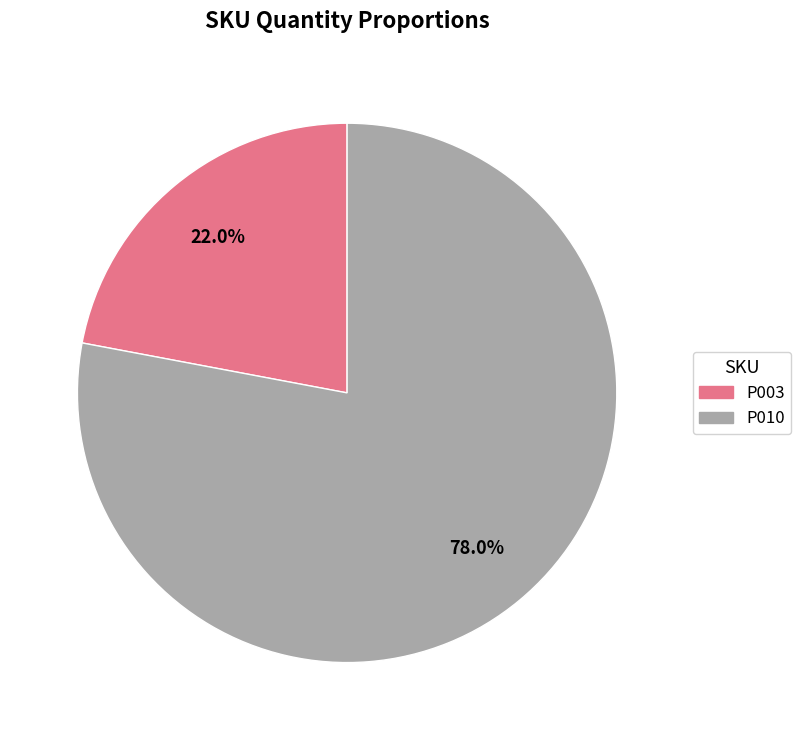

Combined, do P003 and P010 account for over 50%?

Yes